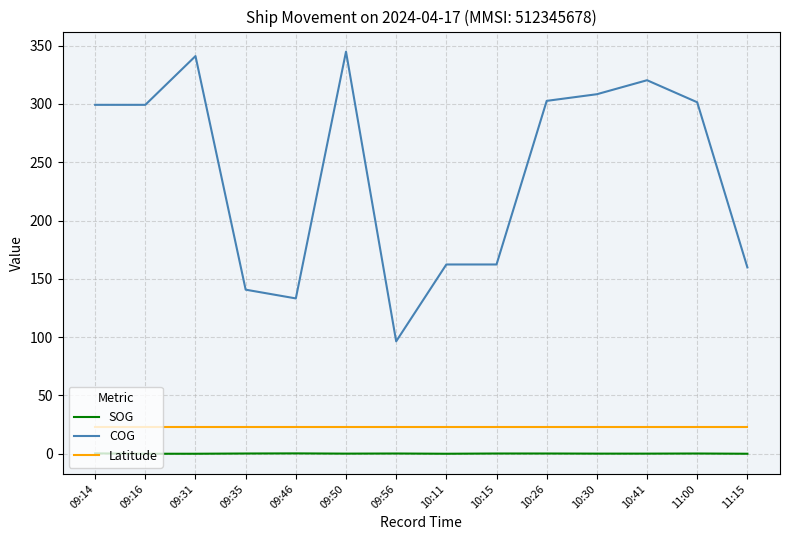

True or false: Latitude and SOG cross at least once.

False